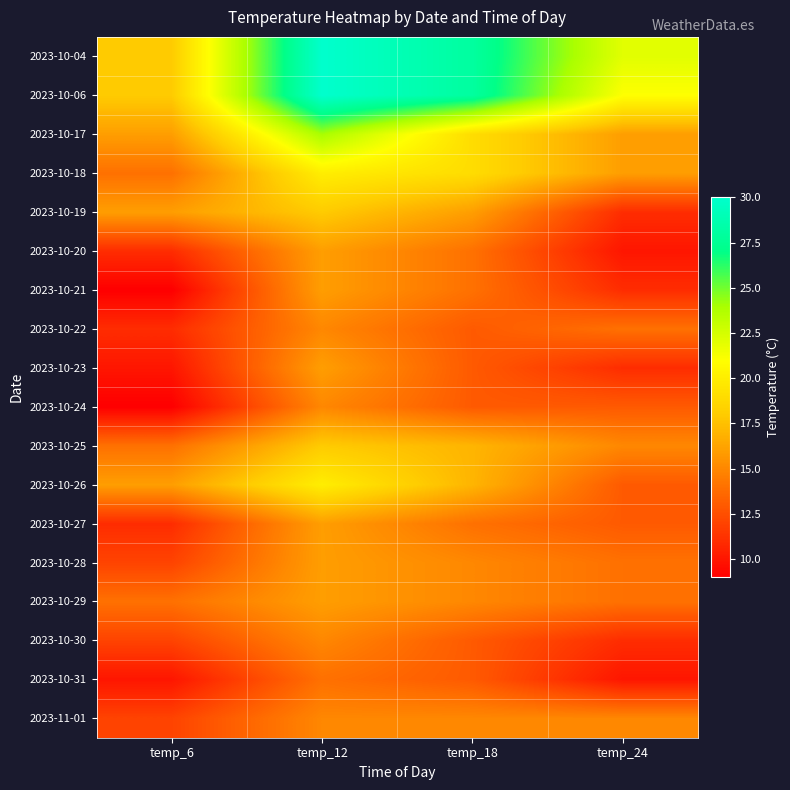

Reading right to left, extract all data points from this chart.

2023-10-04: temp_24=22	temp_18=28	temp_12=30	temp_6=18
2023-10-06: temp_24=21	temp_18=28	temp_12=30	temp_6=18
2023-10-17: temp_24=16	temp_18=19	temp_12=24	temp_6=16
2023-10-18: temp_24=16	temp_18=19	temp_12=20	temp_6=14
2023-10-19: temp_24=11	temp_18=16	temp_12=18	temp_6=16
2023-10-20: temp_24=10	temp_18=14	temp_12=16	temp_6=11
2023-10-21: temp_24=11	temp_18=14	temp_12=16	temp_6=9
2023-10-22: temp_24=14	temp_18=13	temp_12=15	temp_6=11
2023-10-23: temp_24=11	temp_18=13	temp_12=16	temp_6=10
2023-10-24: temp_24=13	temp_18=13	temp_12=15	temp_6=9
2023-10-25: temp_24=15	temp_18=17	temp_12=18	temp_6=14
2023-10-26: temp_24=13	temp_18=17	temp_12=20	temp_6=16
2023-10-27: temp_24=13	temp_18=14	temp_12=16	temp_6=11
2023-10-28: temp_24=14	temp_18=15	temp_12=16	temp_6=12
2023-10-29: temp_24=14	temp_18=15	temp_12=16	temp_6=14
2023-10-30: temp_24=11	temp_18=13	temp_12=15	temp_6=12
2023-10-31: temp_24=10	temp_18=13	temp_12=14	temp_6=10
2023-11-01: temp_24=15	temp_18=15	temp_12=15	temp_6=12